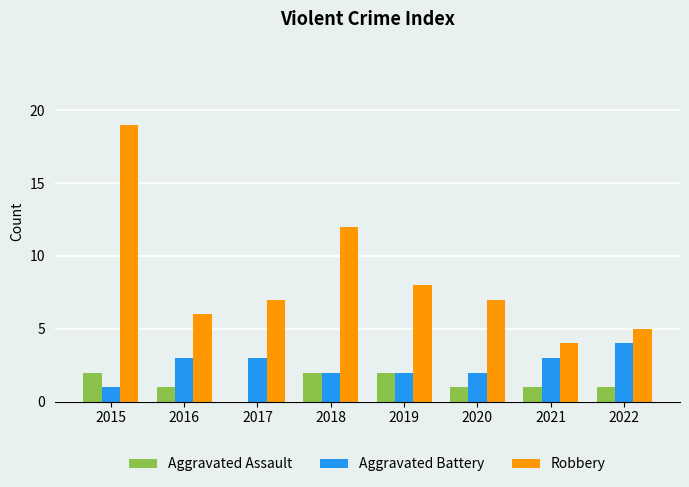

Are the bars horizontal?

No